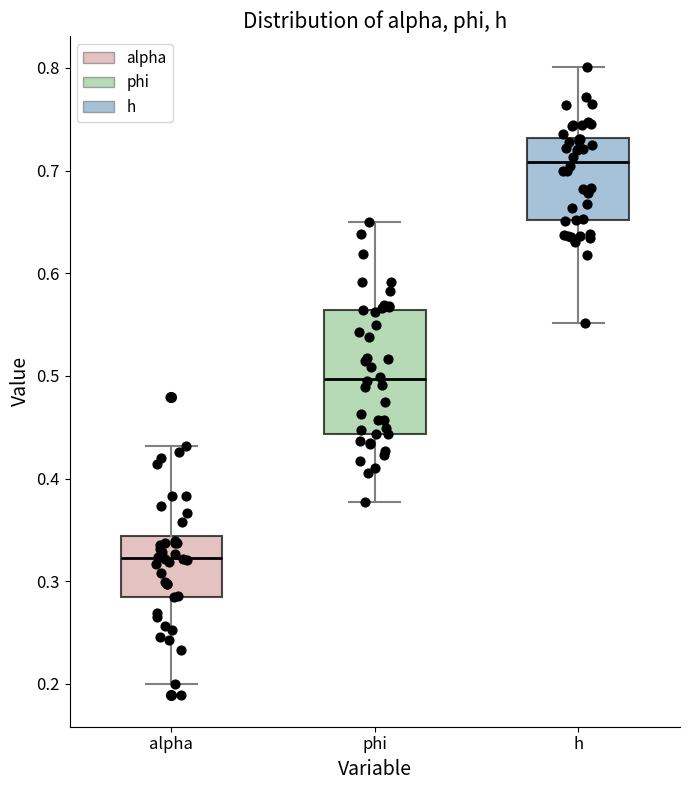

Where is the lower edge of the box for phi on the y-axis? The values are not printed on the chart, so give them approximately, as read against the axis.

0.44